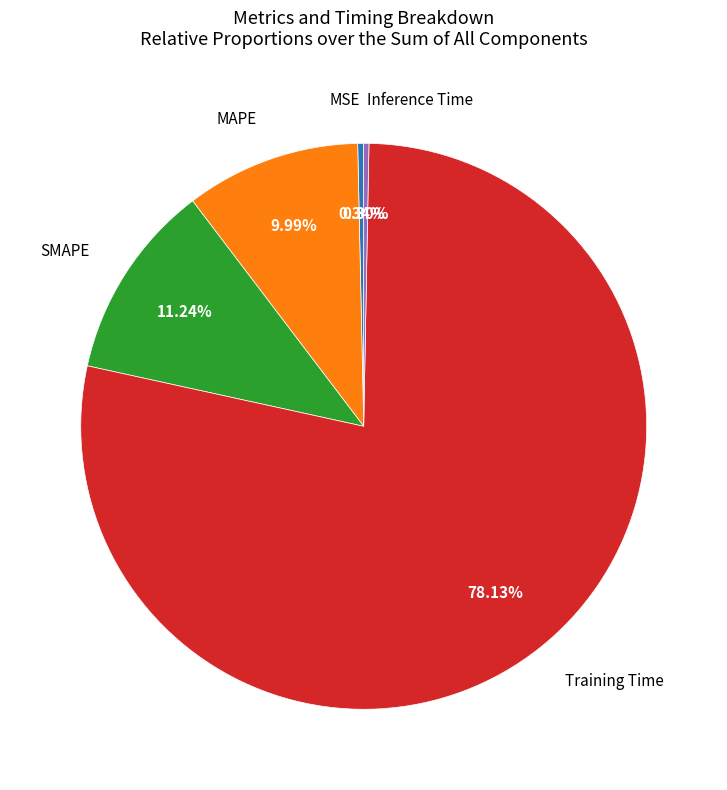

Does any single category account for the majority?

Yes